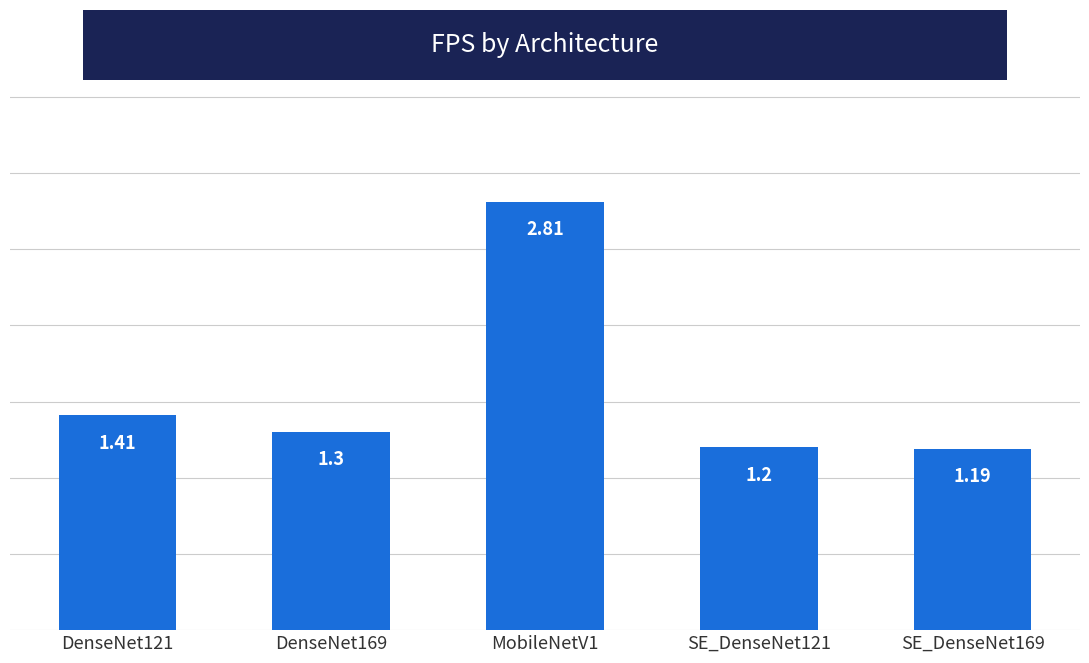

Is it true that the value at DenseNet121 is 0.6?

False